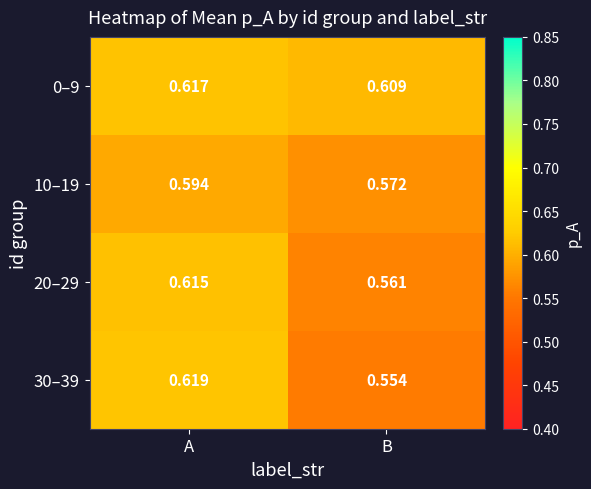

Which category has the lowest value across all series?

B